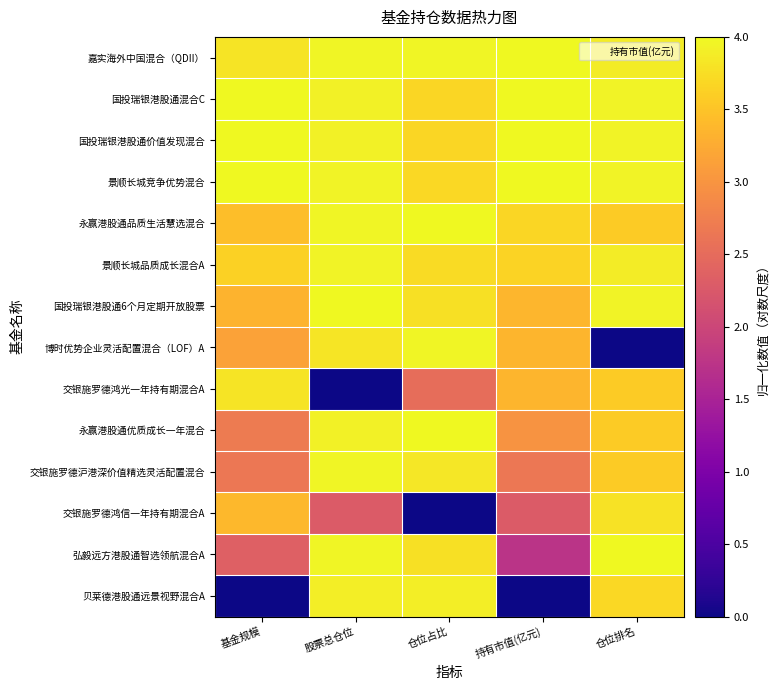

At 基金规模, list the series in order from largest to smallest.

国投瑞银港股通混合C, 国投瑞银港股通价值发现混合, 景顺长城竞争优势混合, 交银施罗德鸿光一年持有期混合A, 嘉实海外中国混合（QDII）, 景顺长城品质成长混合A, 永赢港股通品质生活慧选混合, 交银施罗德鸿信一年持有期混合A, 国投瑞银港股通6个月定期开放股票, 博时优势企业灵活配置混合（LOF）A, 永赢港股通优质成长一年混合, 交银施罗德沪港深价值精选灵活配置混合, 弘毅远方港股通智选领航混合A, 贝莱德港股通远景视野混合A